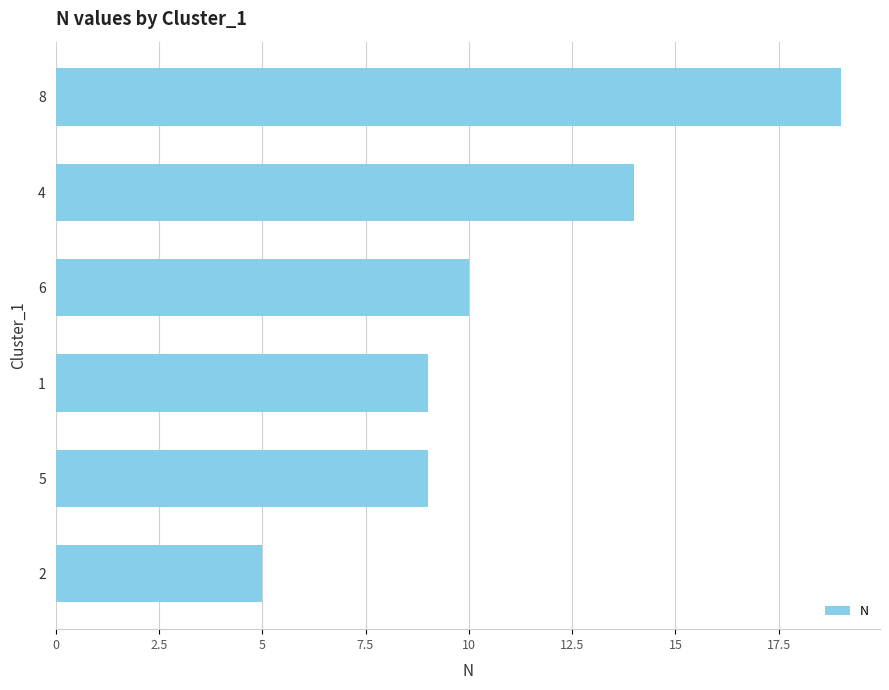

What is the approximate value at 1?

9